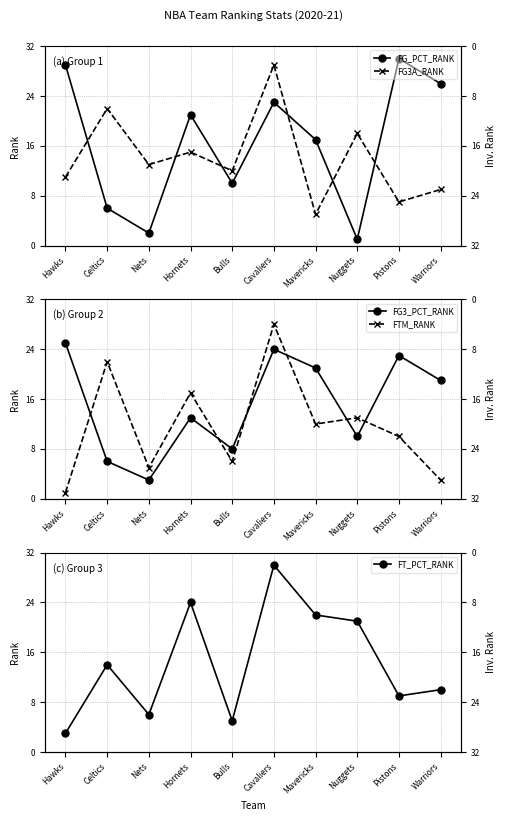

What is the label of the 8th point from the right?

Nets